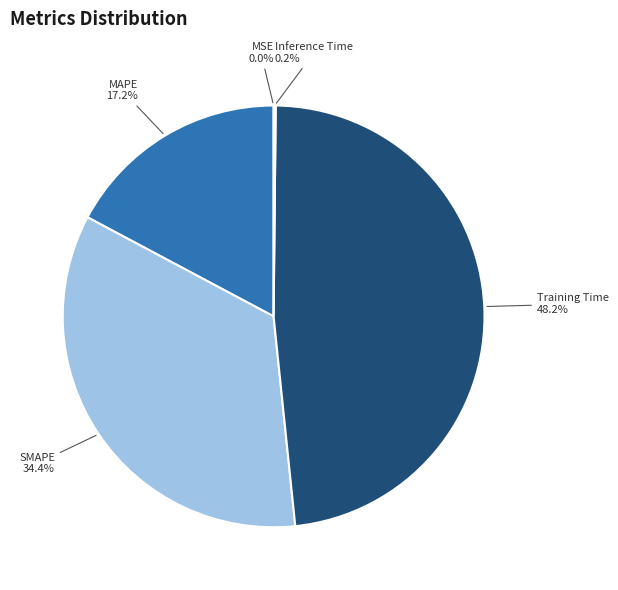

Which has a higher value, MAPE or Training Time?

Training Time